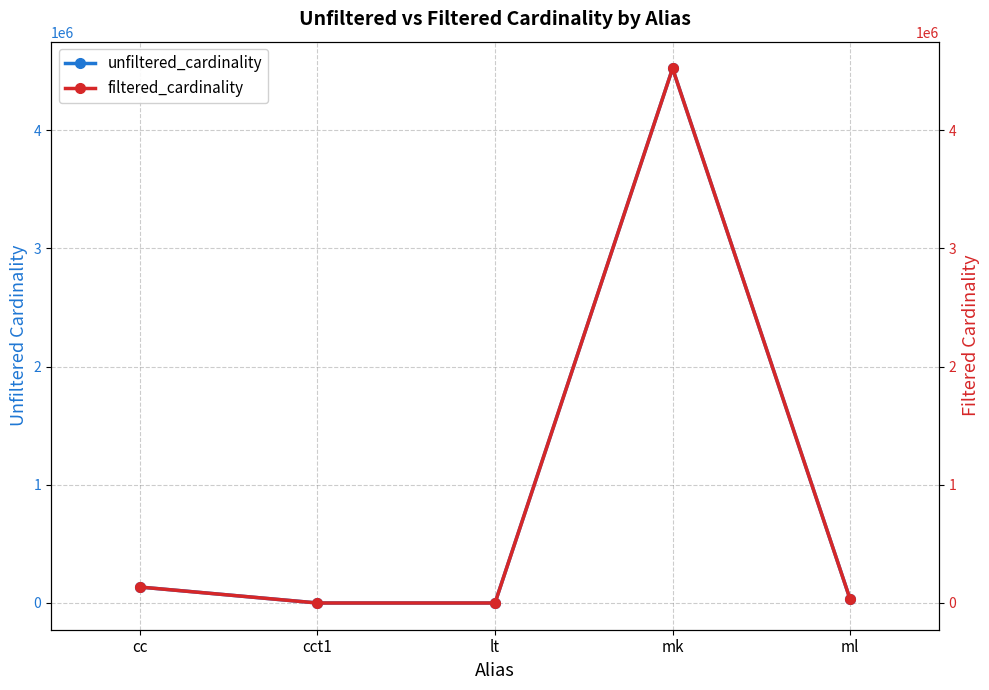

Rank the series at ml from highest to lowest value.

unfiltered_cardinality, filtered_cardinality